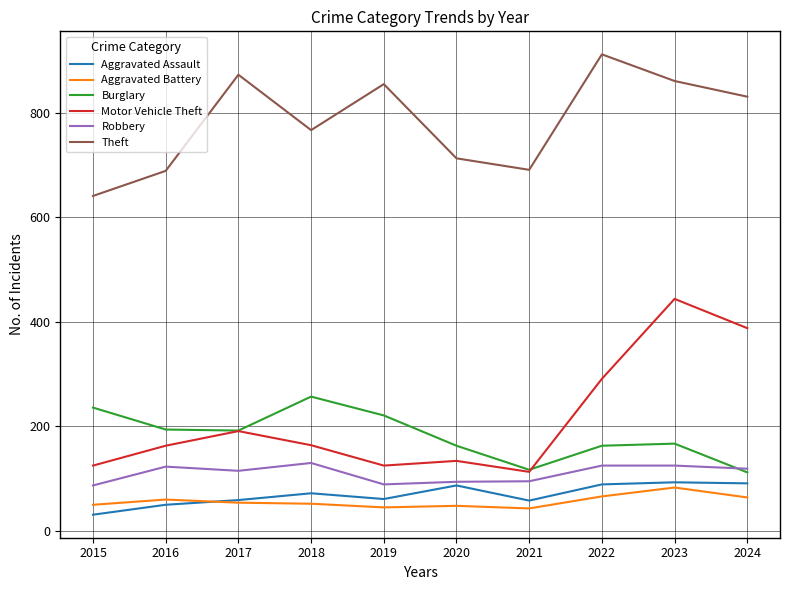

Rank the series by their maximum value, from highest to lowest.

Theft, Motor Vehicle Theft, Burglary, Robbery, Aggravated Assault, Aggravated Battery